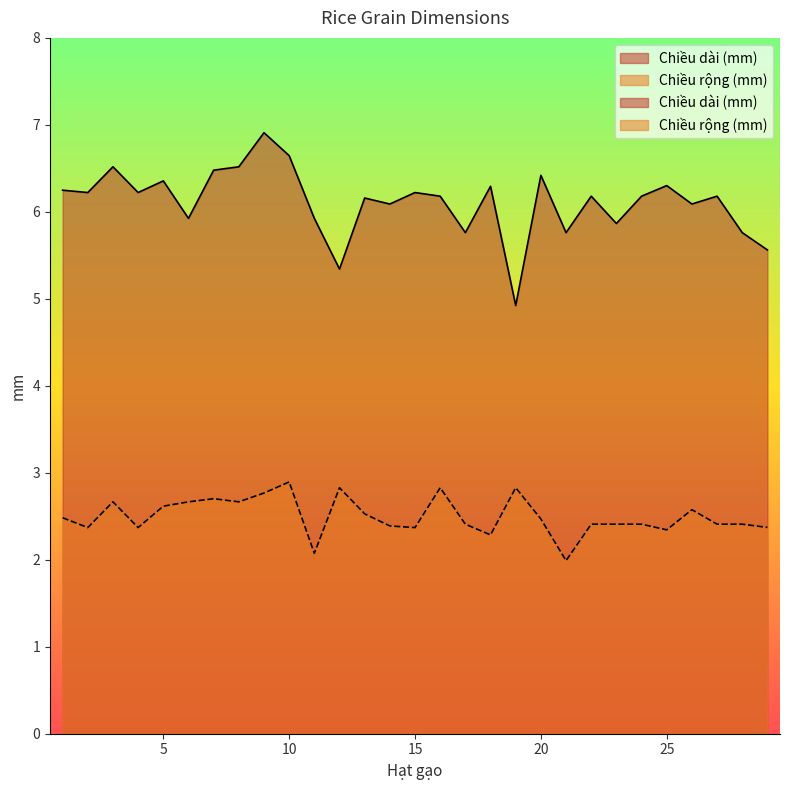

How many values in the Chiều rộng (mm) series exceed 2?

28